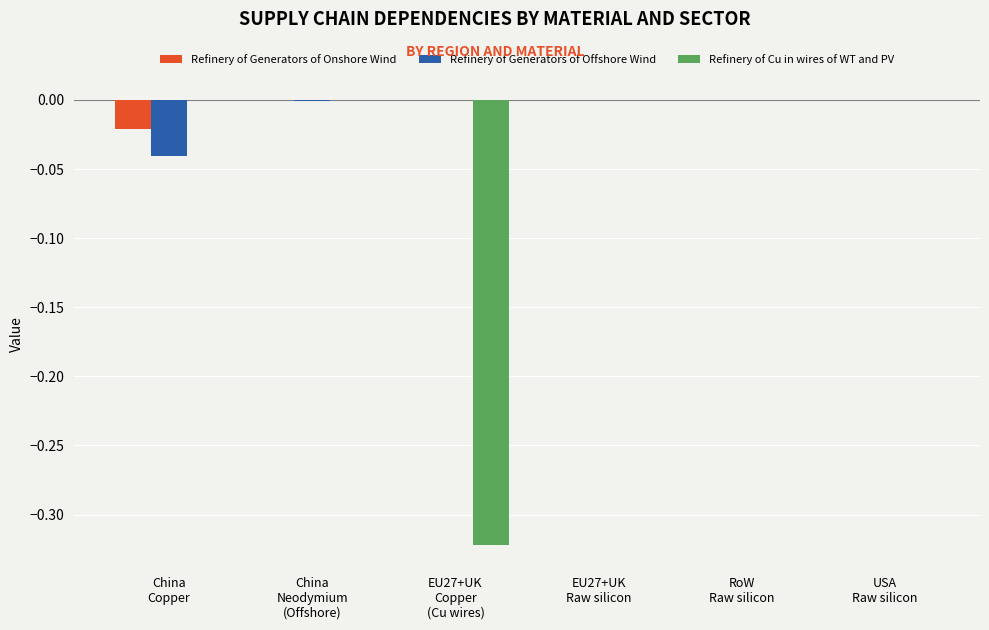

The value of Refinery of Cu in wires of WT and PV at USA
Raw silicon is 0.0. True or false?

True